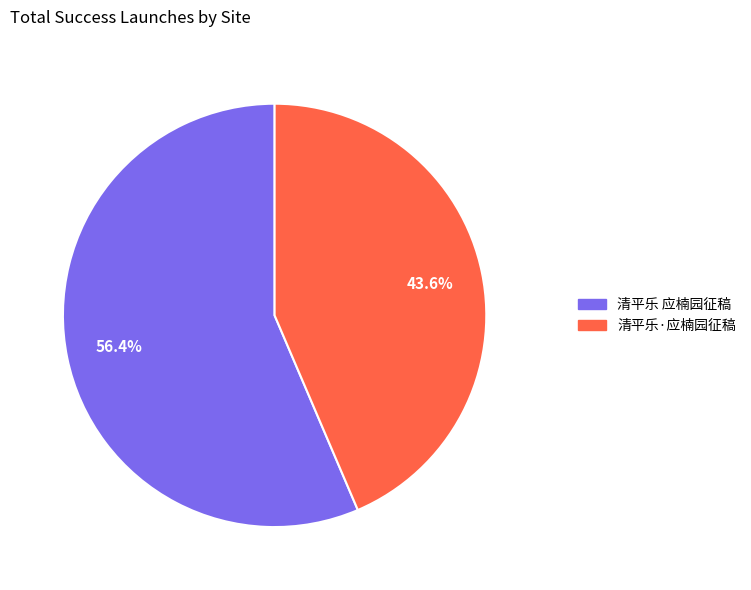

What is the ratio of the value at 清平乐·应楠园征稿 to the value at 清平乐 应楠园征稿?

0.8